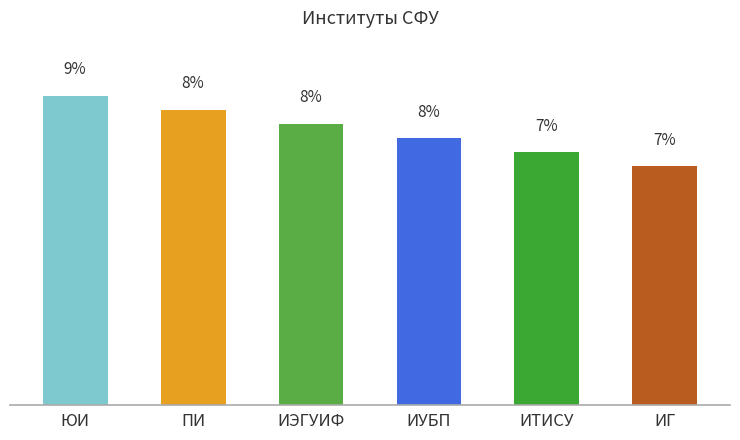

Are the bars horizontal?

No